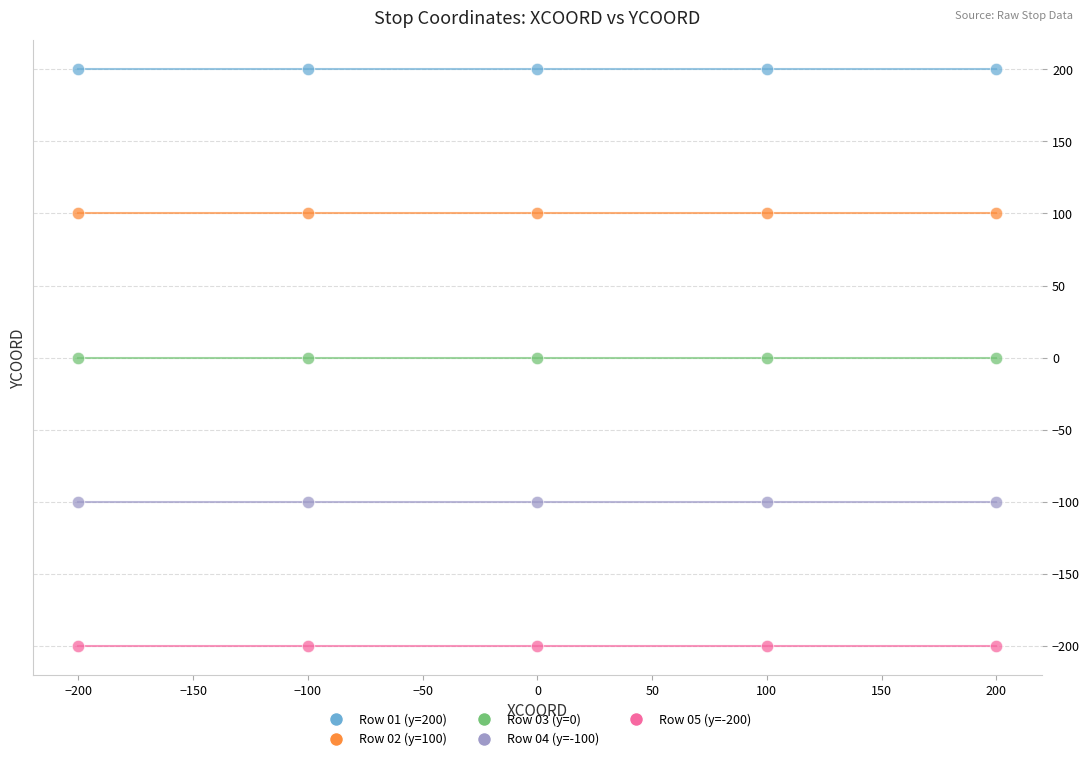

Which series reaches the minimum Y coordinate?

Row 05 (y=-200)